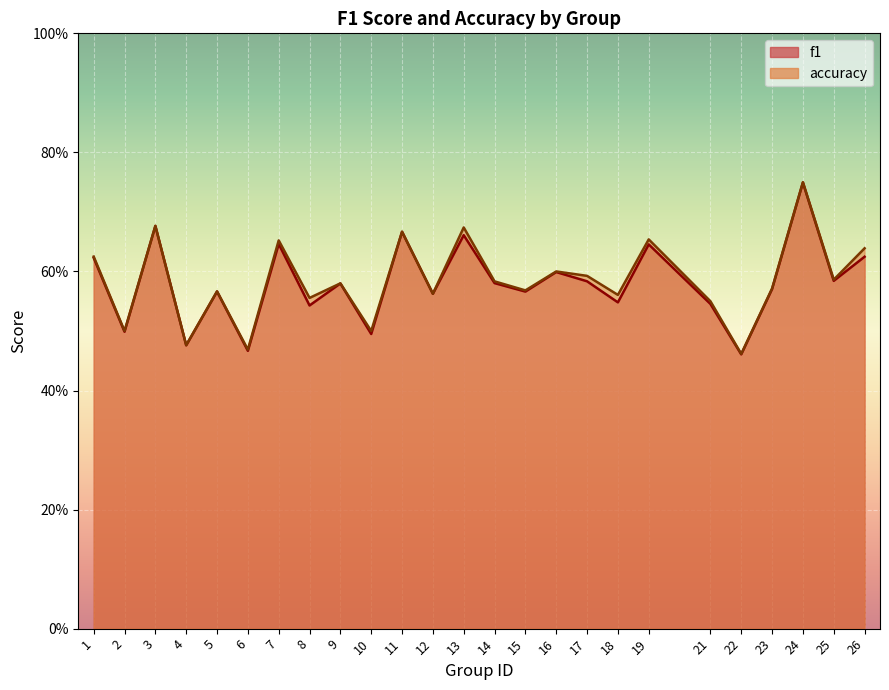

Is it true that accuracy equals 0.6 at 8?

True